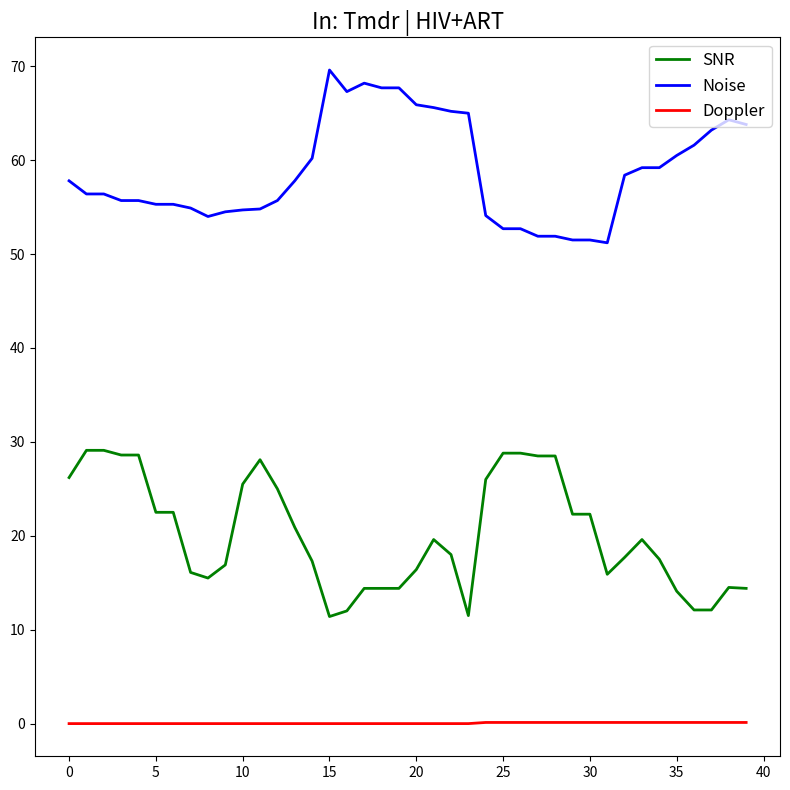

What is the maximum value shown in the chart?

69.6